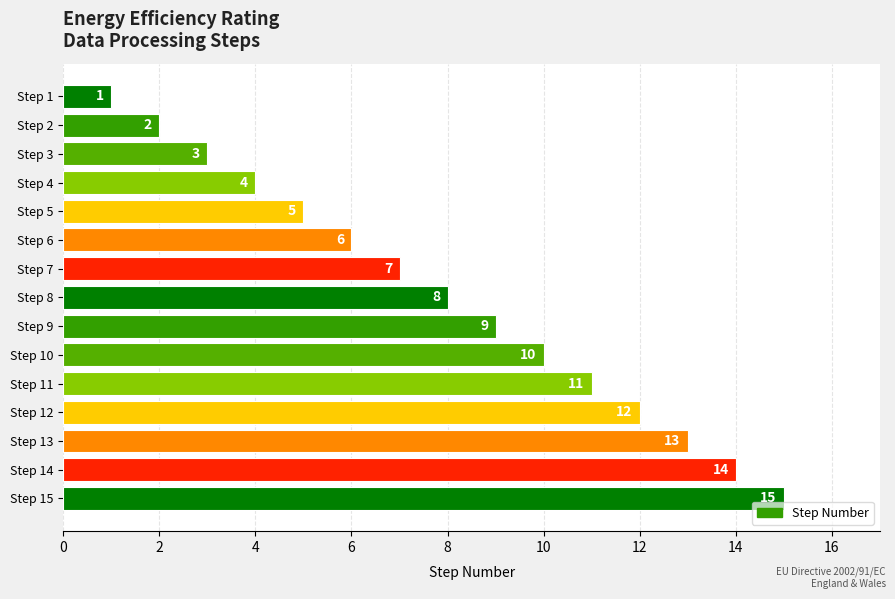

Which has a higher value, Step 6 or Step 7?

Step 7